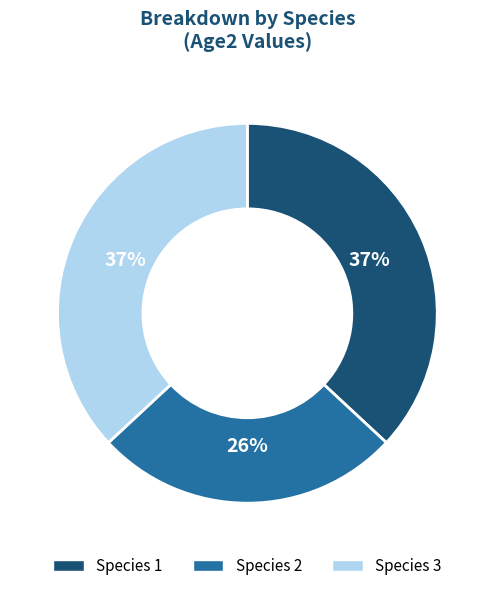

Do Species 2 and Species 1 together represent more than half of the pie?

Yes